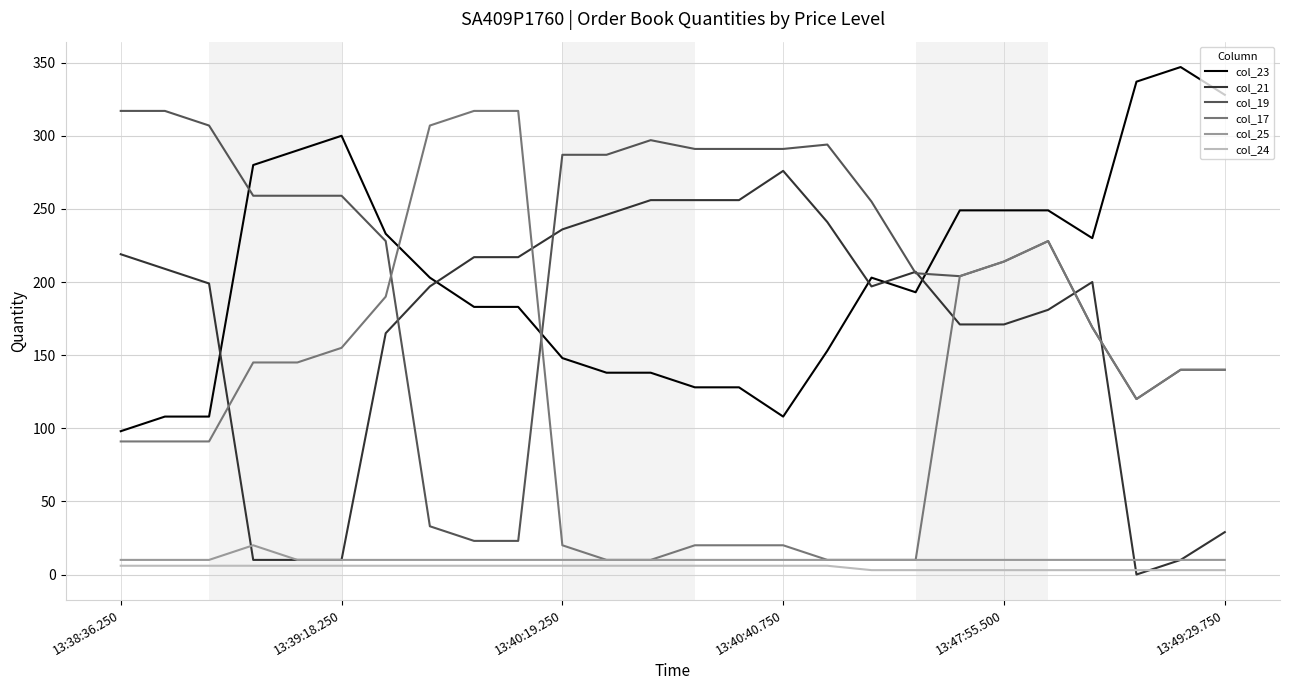

How many series are shown in this chart?

6